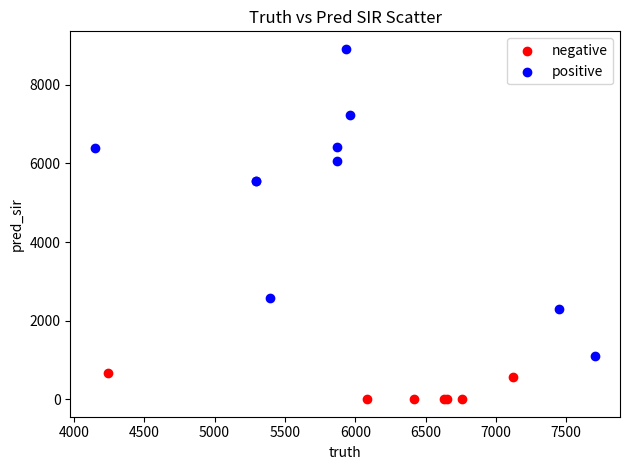

Which series has the widest spread of Y values?

positive